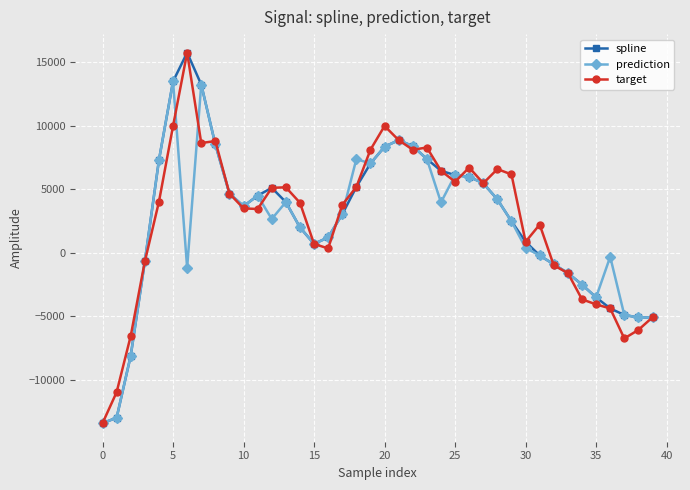

What is the value of the prediction point at the 12th from the left?

4490.3